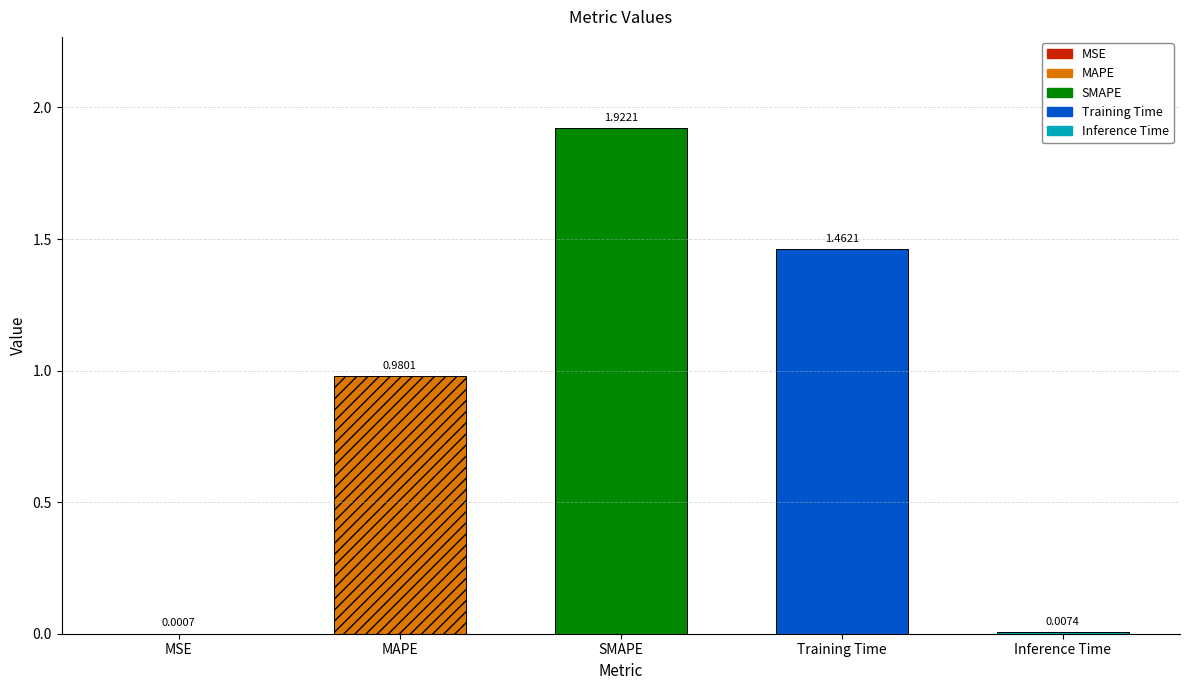

What is the change in value from MSE to Training Time?

+1.5